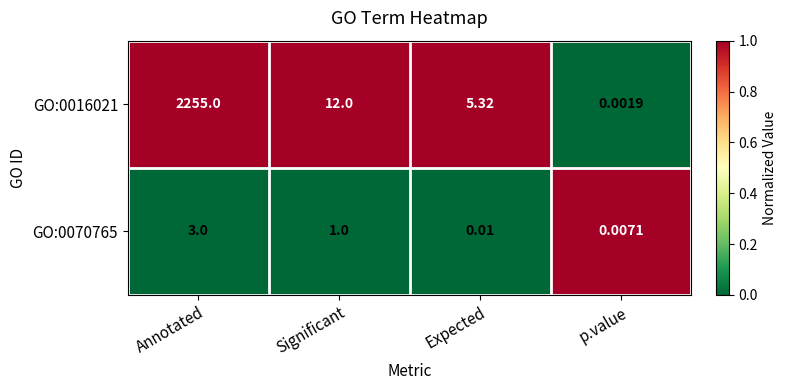

Rank the series at Annotated from highest to lowest value.

GO:0016021, GO:0070765